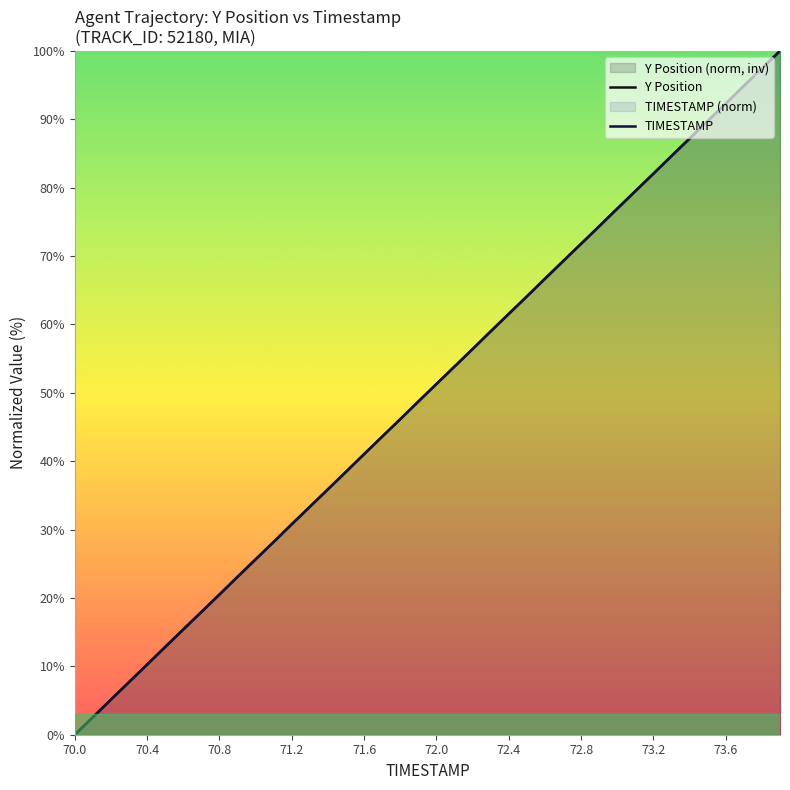

The value of Y Position at 23 is 80.6. True or false?

False